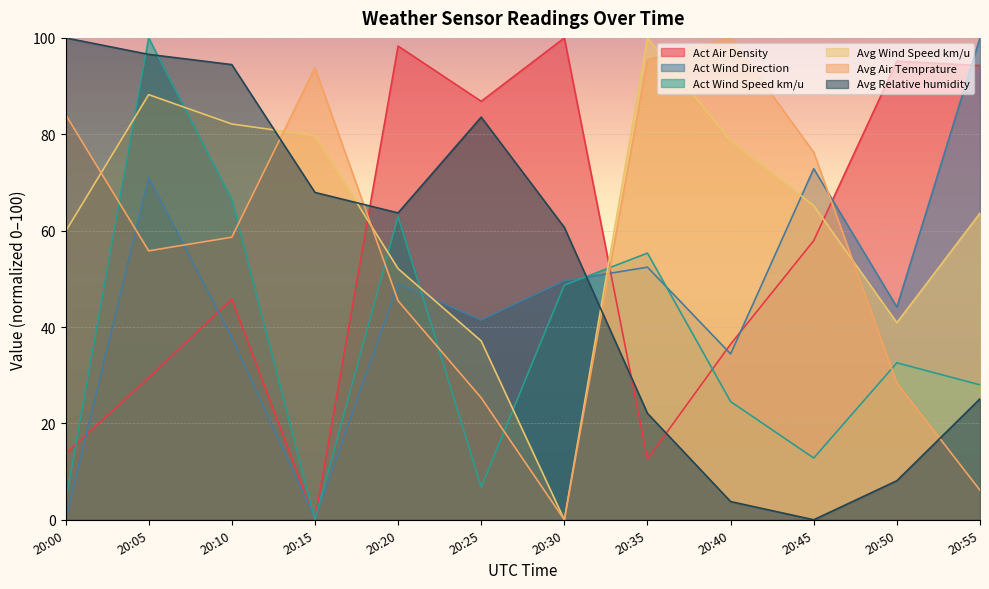

What value does the Avg Relative humidity series have at 20:55?

25.1